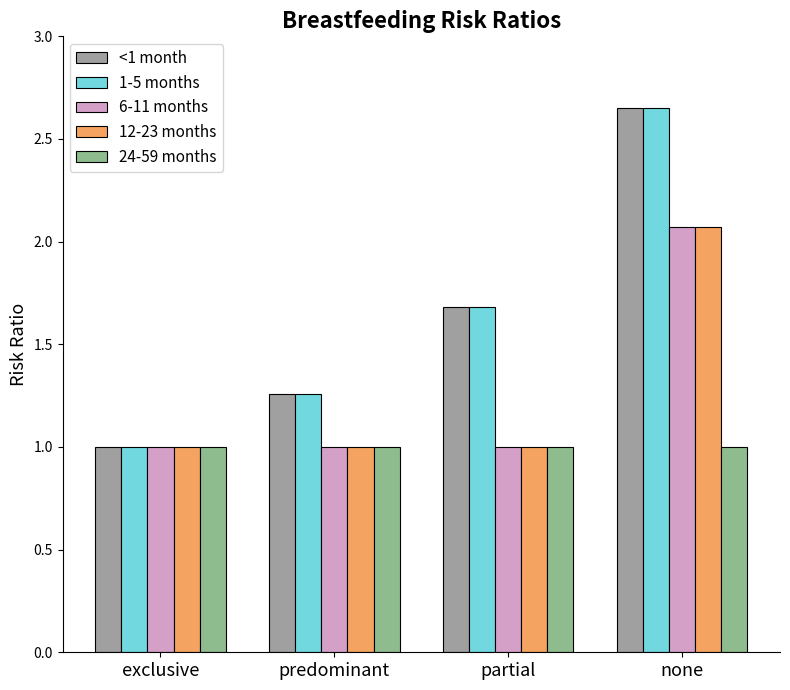

Rank the series at exclusive from highest to lowest value.

<1 month, 1-5 months, 6-11 months, 12-23 months, 24-59 months